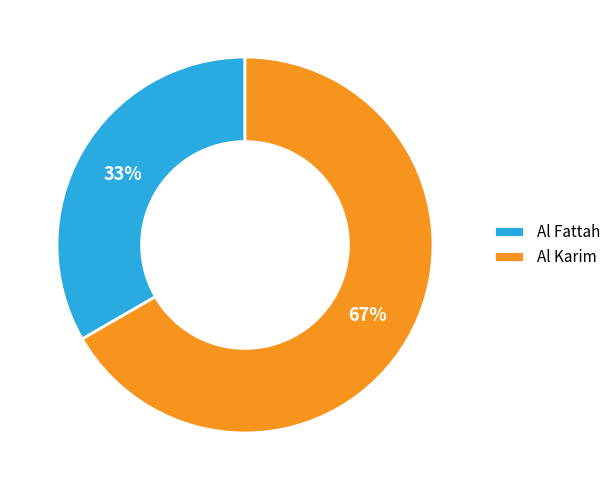

Between Al Karim and Al Fattah, which is larger?

Al Karim